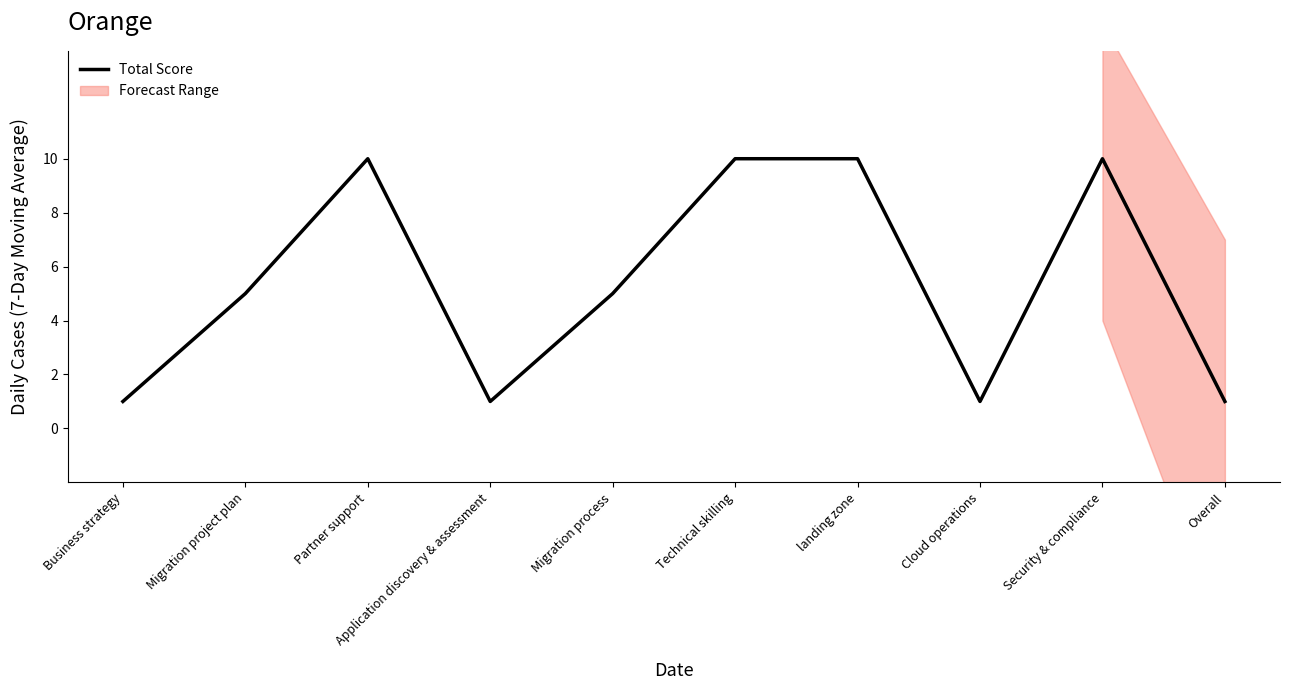

Reading left to right, extract all data points from this chart.

1	5	10	1	5	10	10	1	10	1